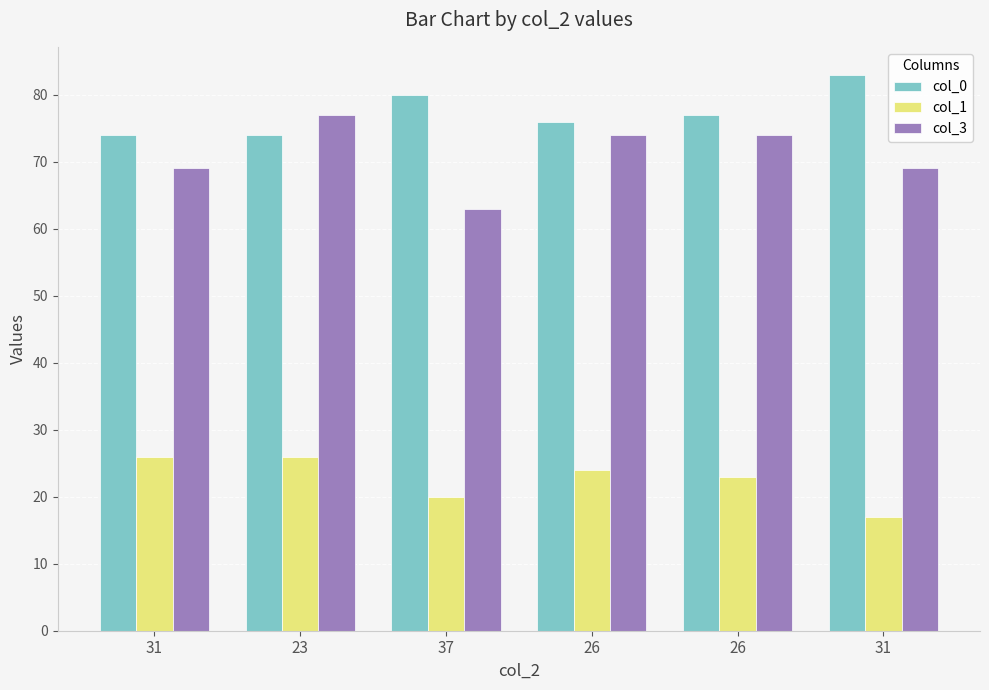

Which category has the lowest value in the col_0 series?

31